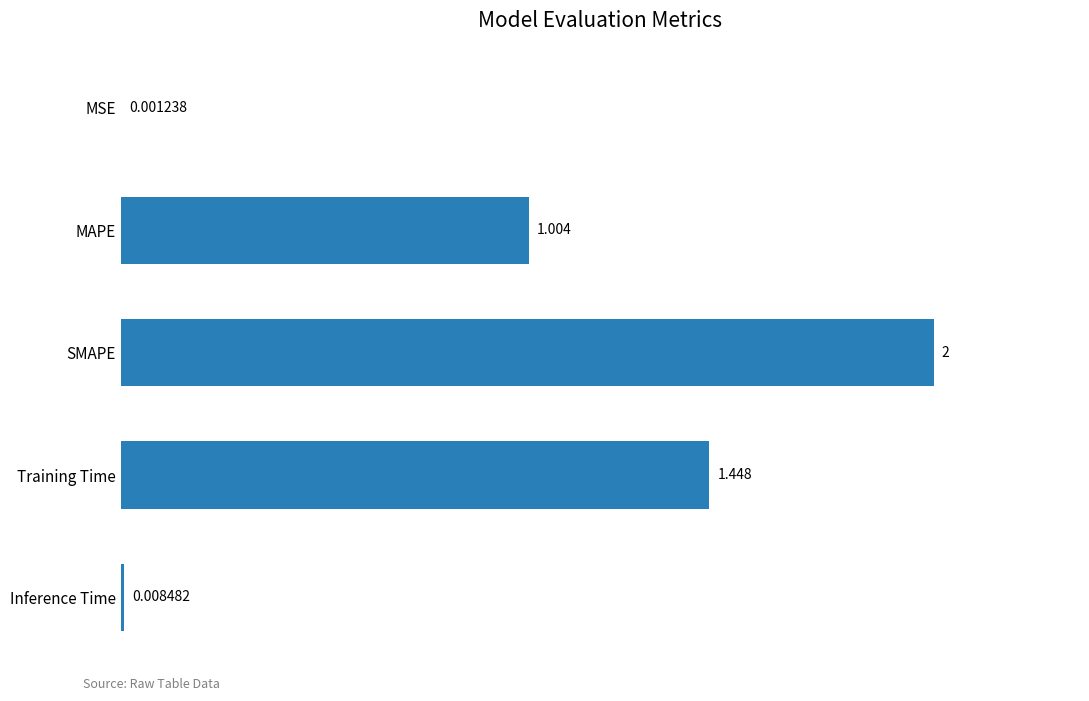

What is the greatest value displayed?

2.0